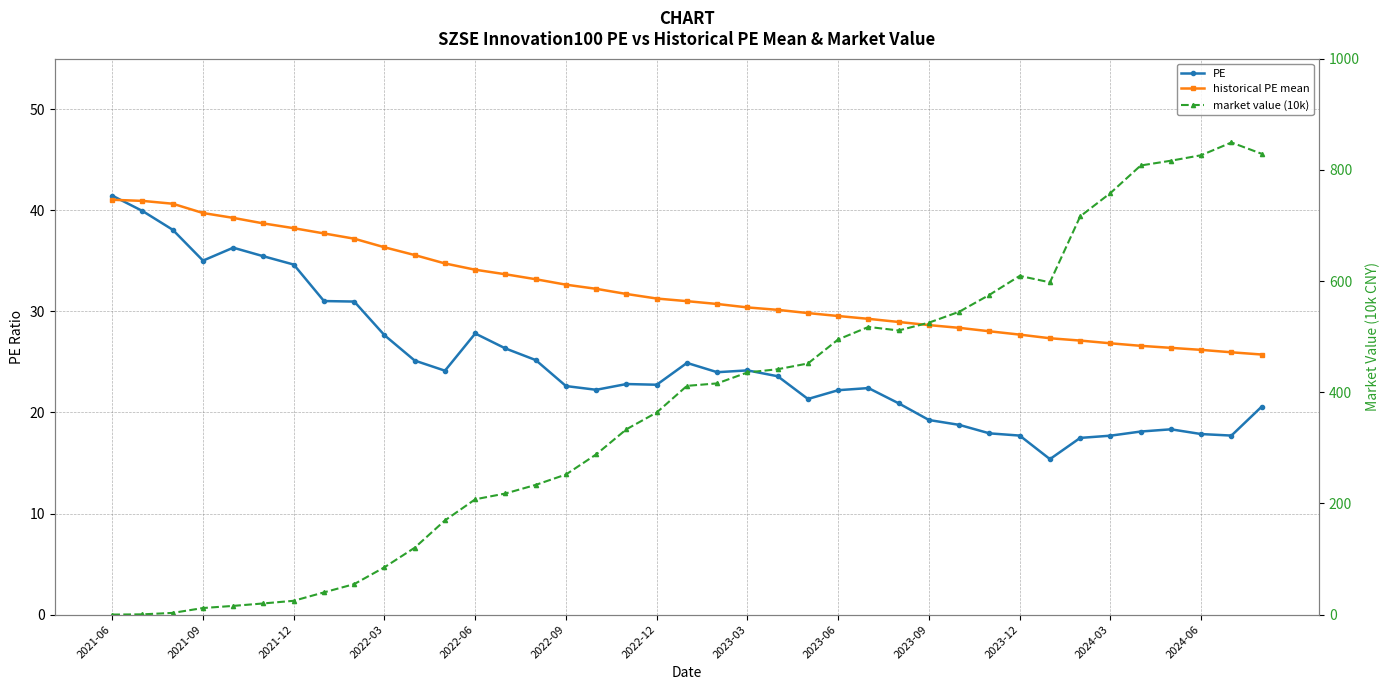

How many values in the PE series are below 22?

14